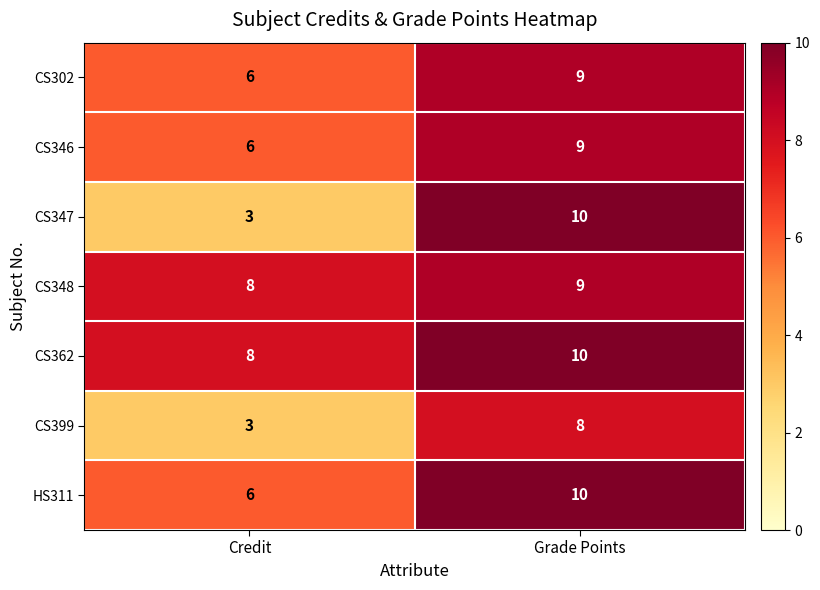

Between Credit and Grade Points, which series saw the biggest shift?

CS347